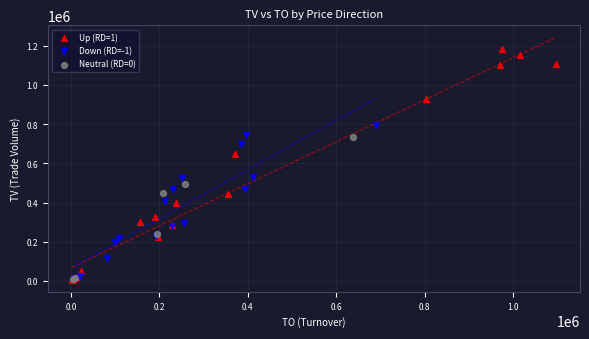

Which series contains the highest Y value?

Up (RD=1)